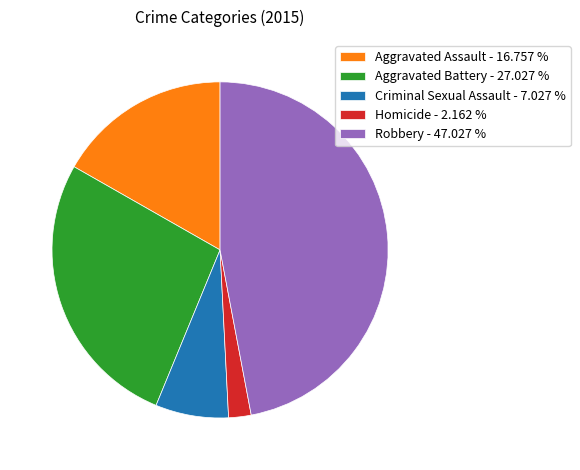

True or false: Homicide accounts for 12% of the total.

False